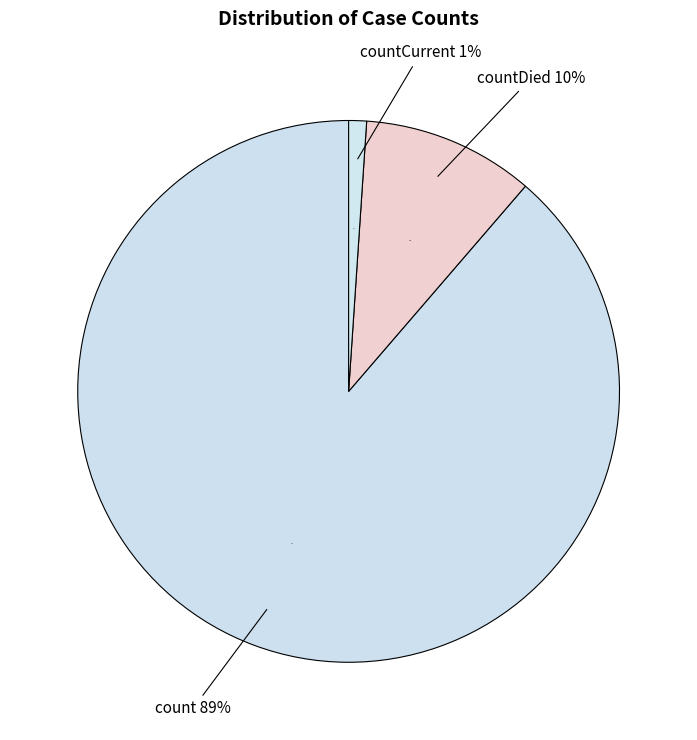

The countCurrent slice represents 1% of the pie. True or false?

True